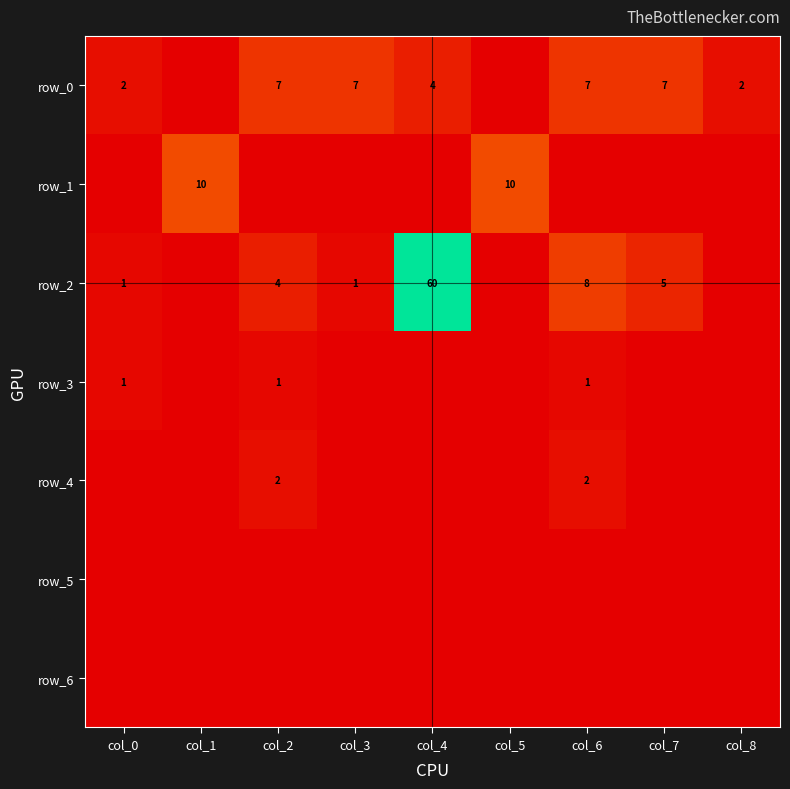

What is the difference between the second highest and second lowest values in the row_0 series?

7